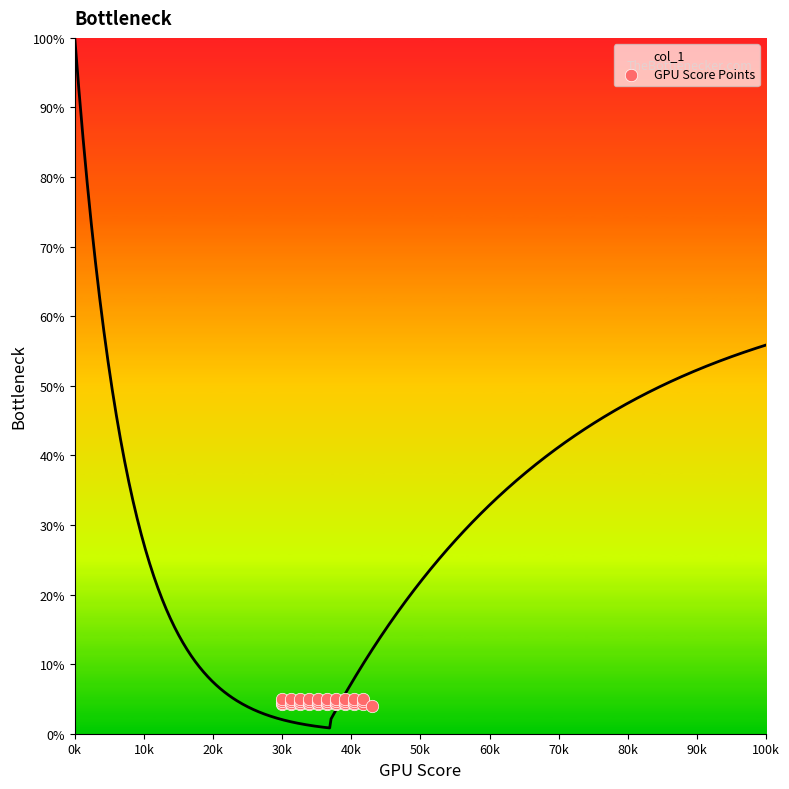

What is the maximum value for col_1?

100.0